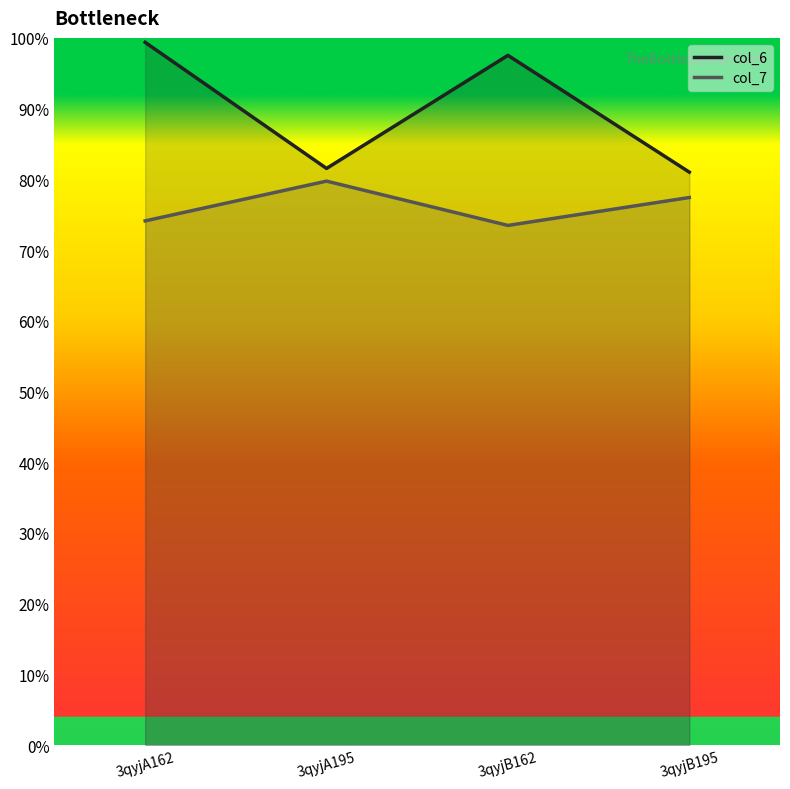

What position from the right is 3qyjB195?

1